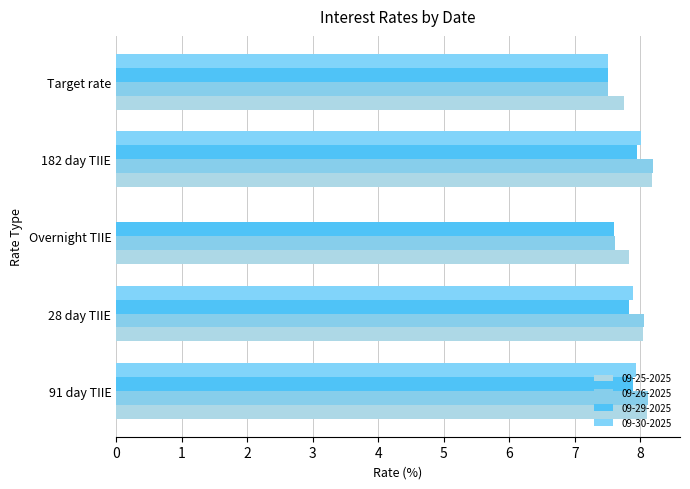

What is the maximum value shown in the chart?

8.2